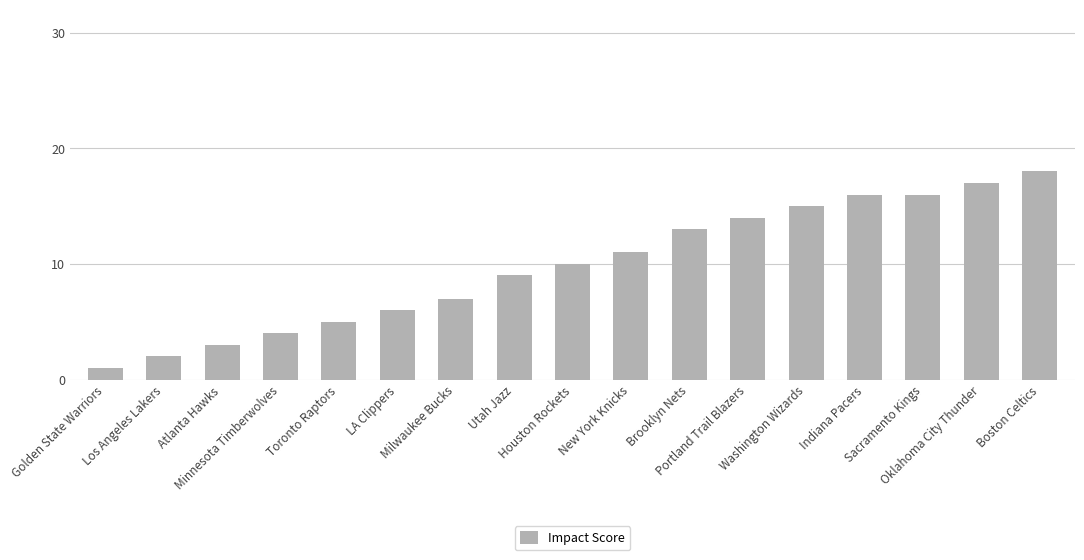

Is it true that the value at Portland Trail Blazers is 14?

True